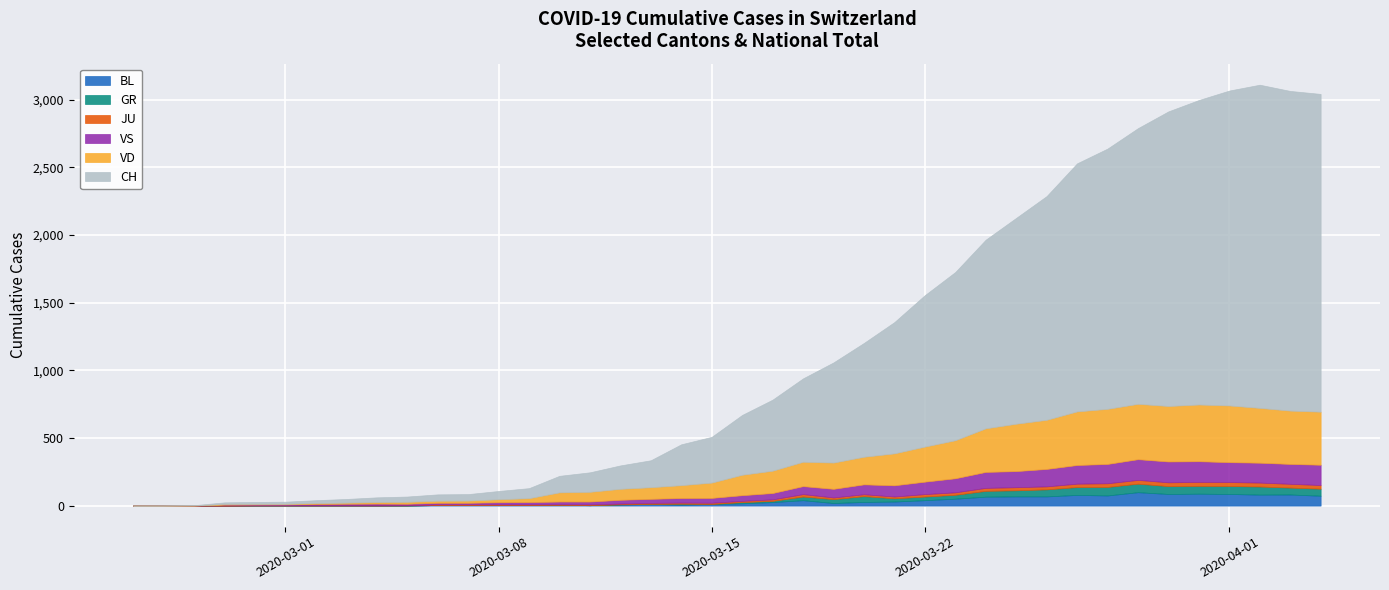

True or false: CH and JU intersect in this chart.

False